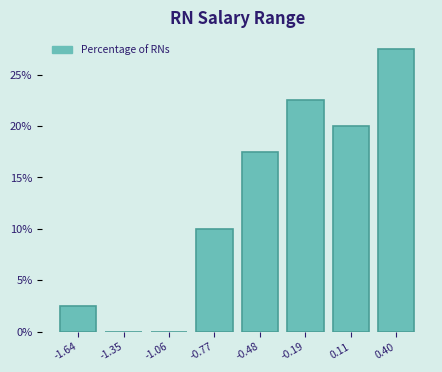

Which range on the x-axis has the tallest bar?

0.25 to 0.55